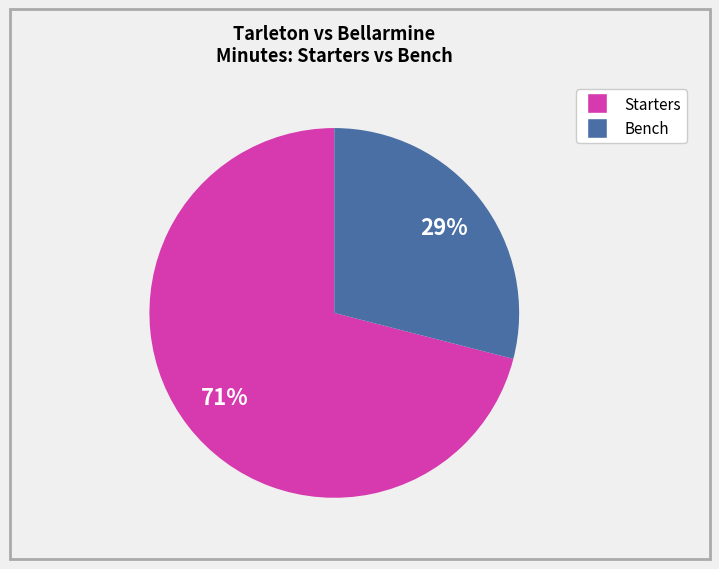

To the nearest percent, what is the difference between the largest and smallest slice percentages?

42%